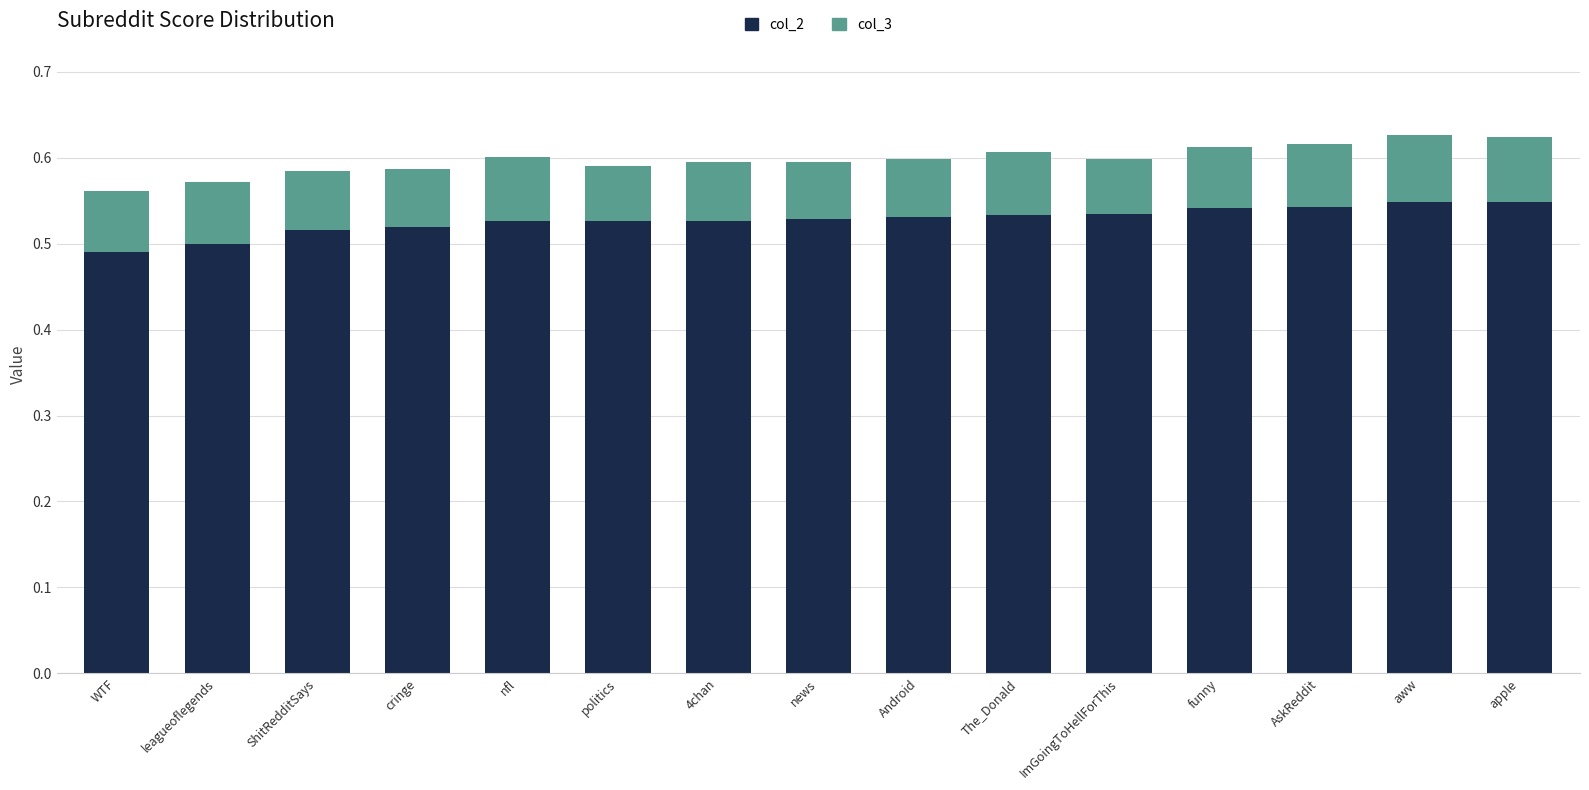

What is the total value across all series at politics?

0.6